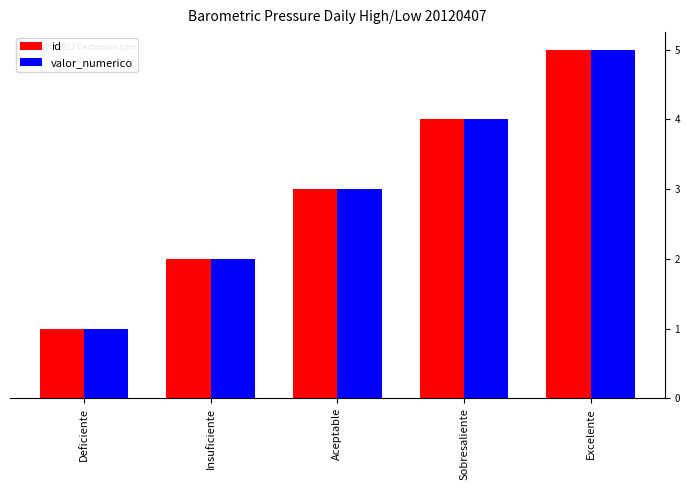

List the labels in order of valor_numerico value, largest first.

Excelente, Sobresaliente, Aceptable, Insuficiente, Deficiente